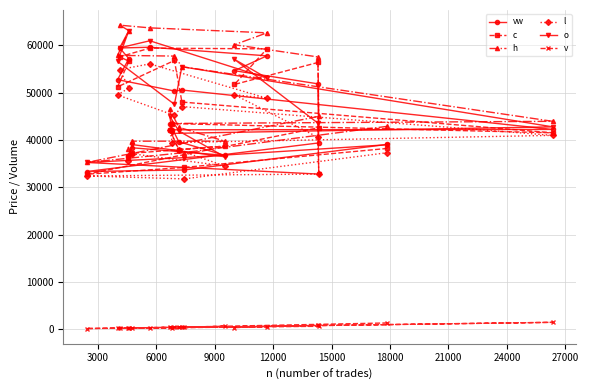

True or false: l has more than 2 points higher than both neighbors.

True